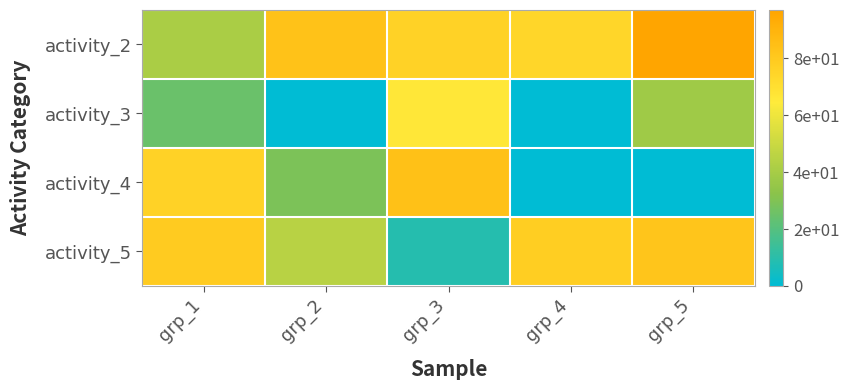

At which category is the sum across all series the highest?

grp_3